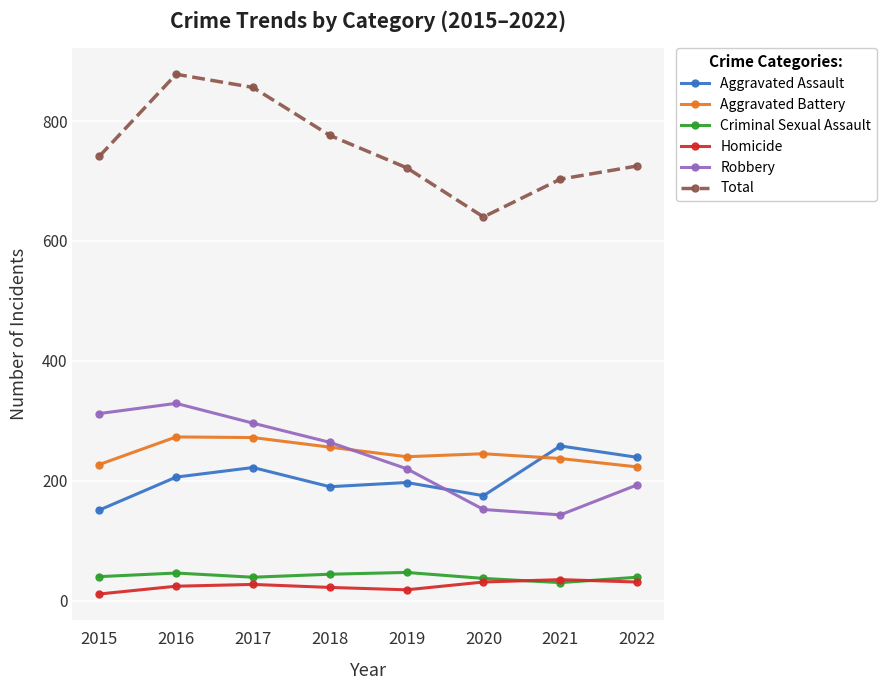

What value does the Aggravated Assault series have at 2019, to the nearest 10?

200